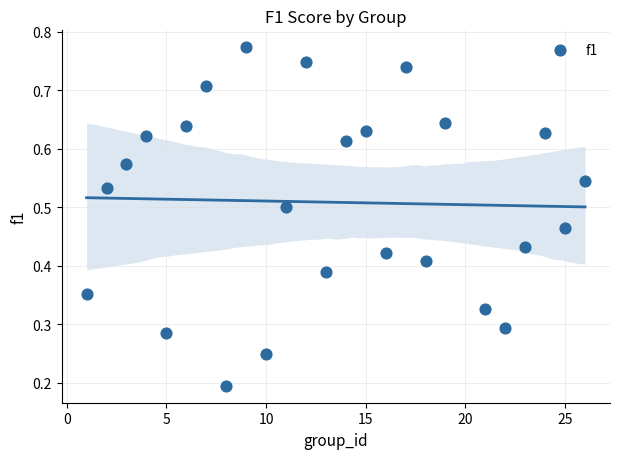

What is the range of X values (max minus min)?

25.0